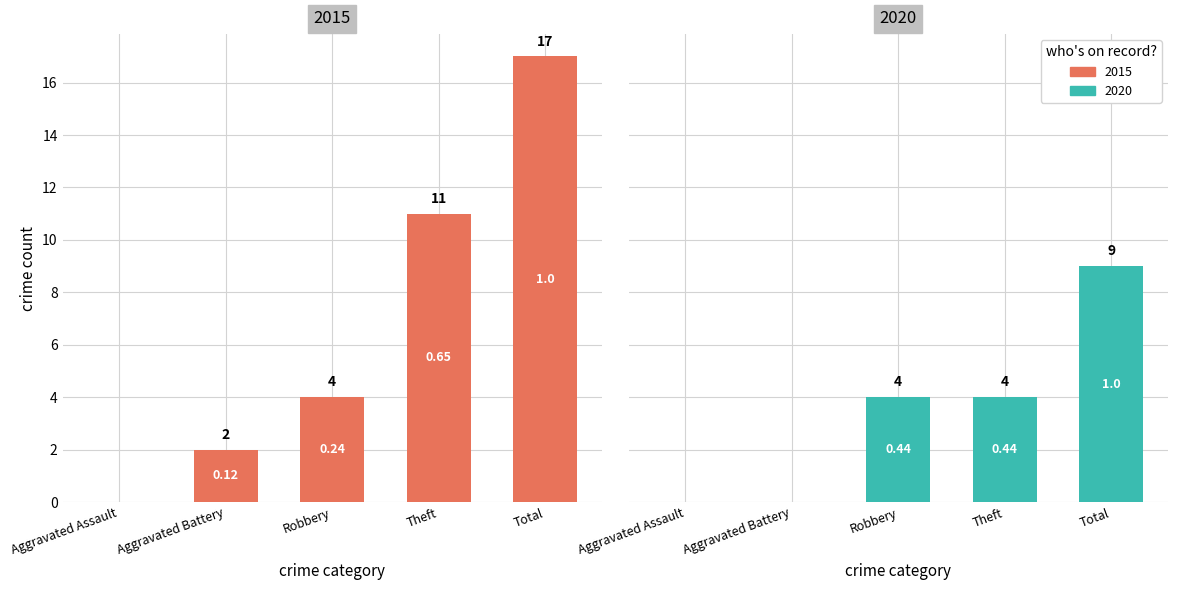

How many data points in 2015 are above 4?

2